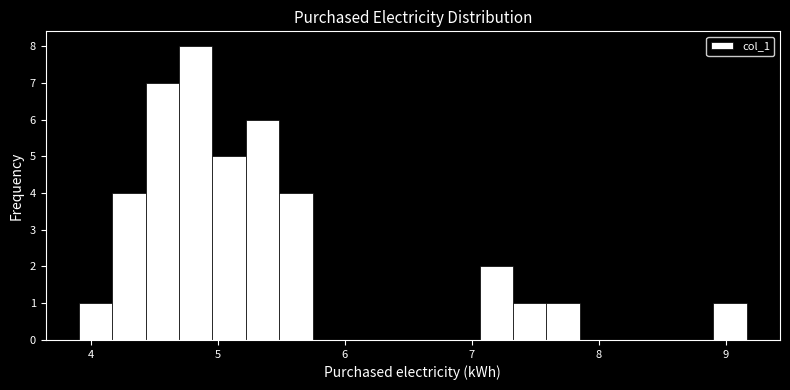

Around what value on the x-axis is the tallest bar? Give the approximate position of its centre, as read against the axis.

4.8